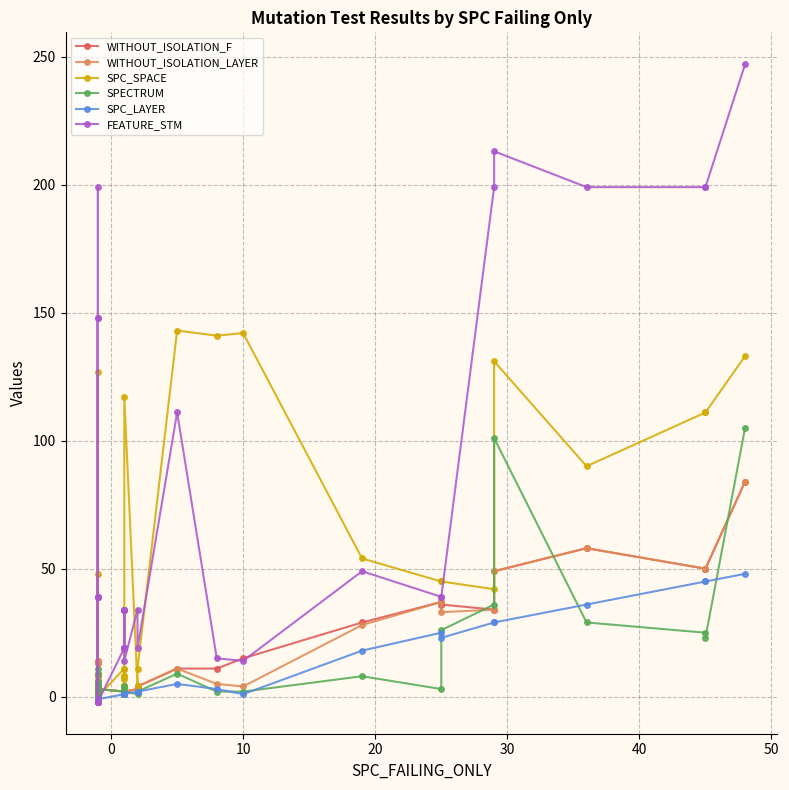

Which series ends up on top after the final intersection of SPC_LAYER and SPECTRUM?

SPECTRUM